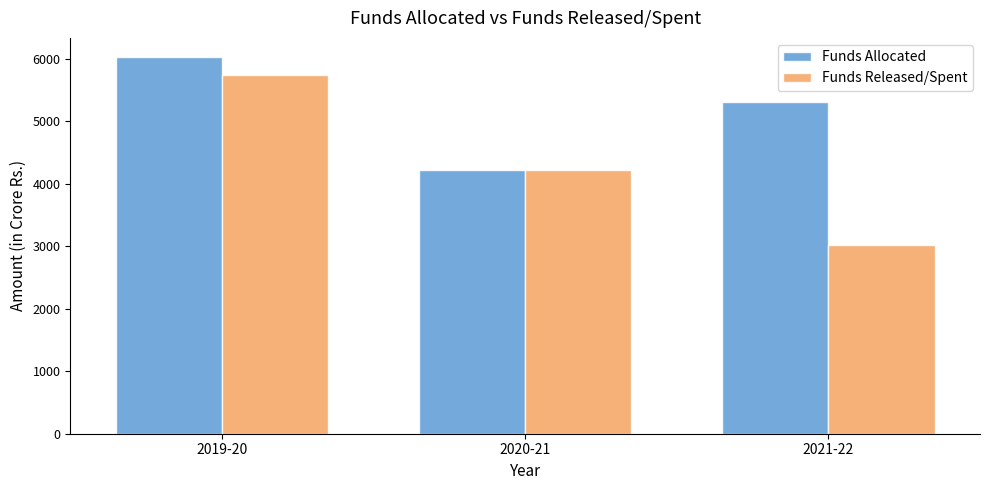

What is the minimum value for Funds Released/Spent?

3023.8